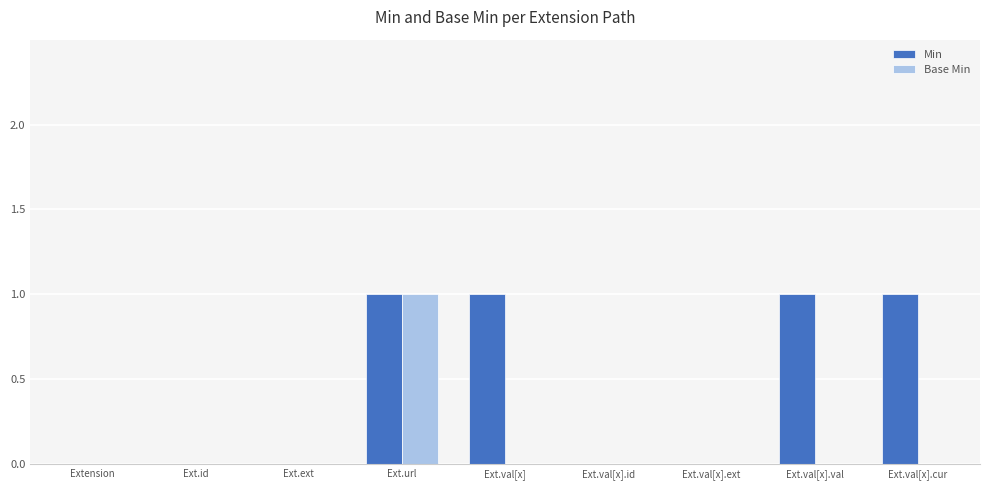

Reading left to right, list all the values displayed in this chart.

Min: 0	0	0	1	1	0	0	1	1
Base Min: 0	0	0	1	0	0	0	0	0